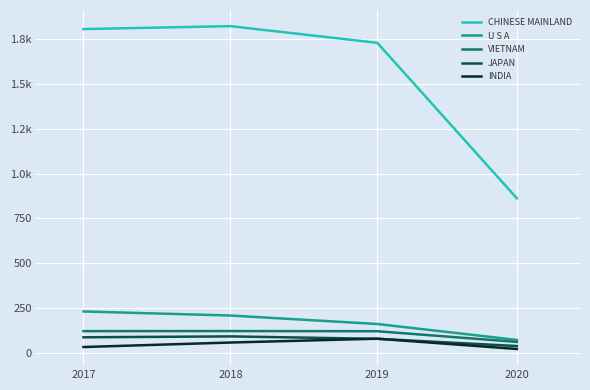

List the series in order of their peak value, highest first.

CHINESE MAINLAND, U S A, VIETNAM, JAPAN, INDIA